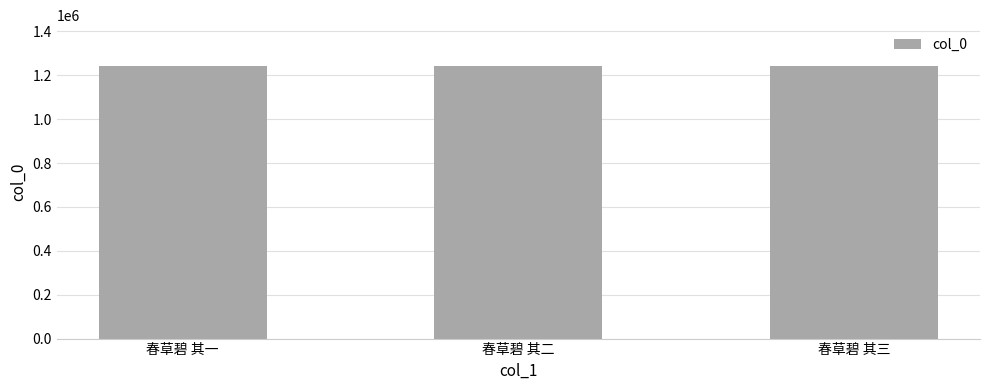

What is the greatest value displayed?

1242363